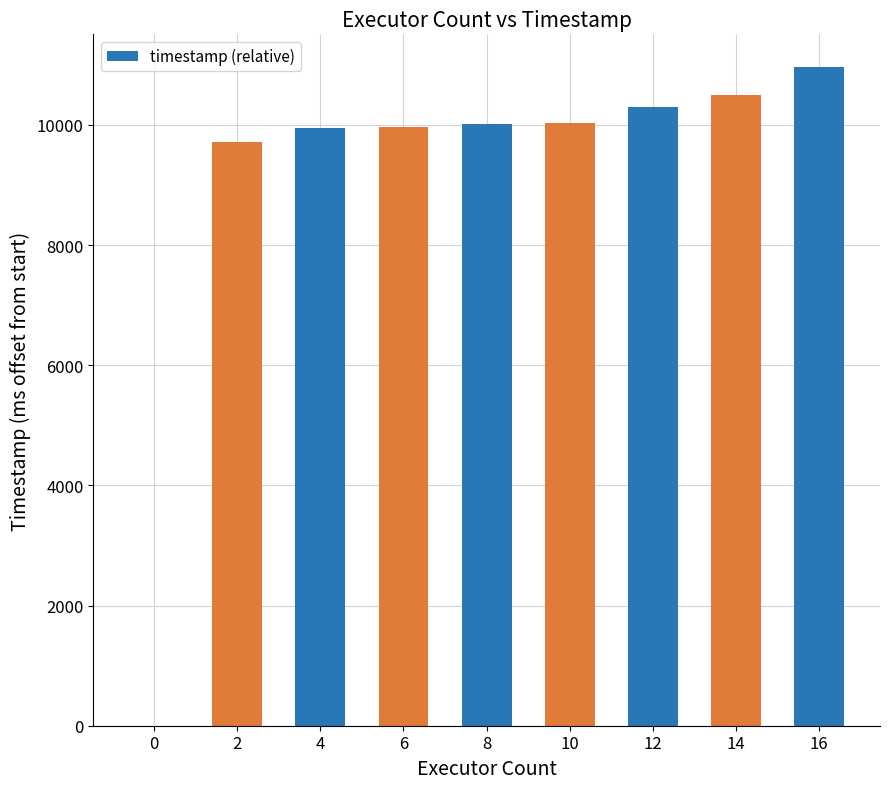

The chart shows a value of 0 at 0. True or false?

True